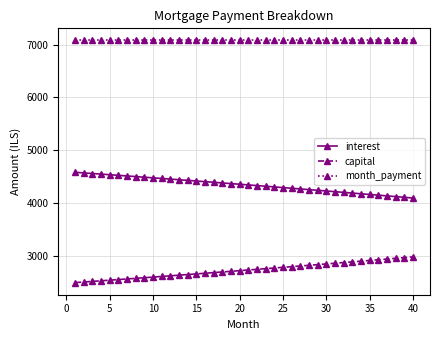

Rank the series by their maximum value, from lowest to highest.

capital, interest, month_payment